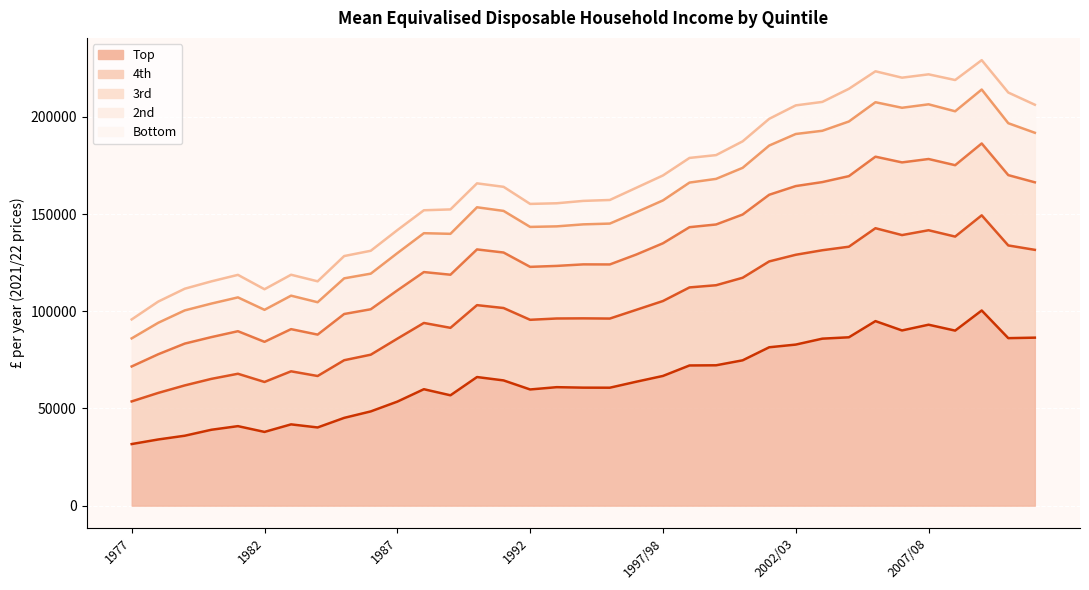

Does the chart display data point markers on the line(s)?

No